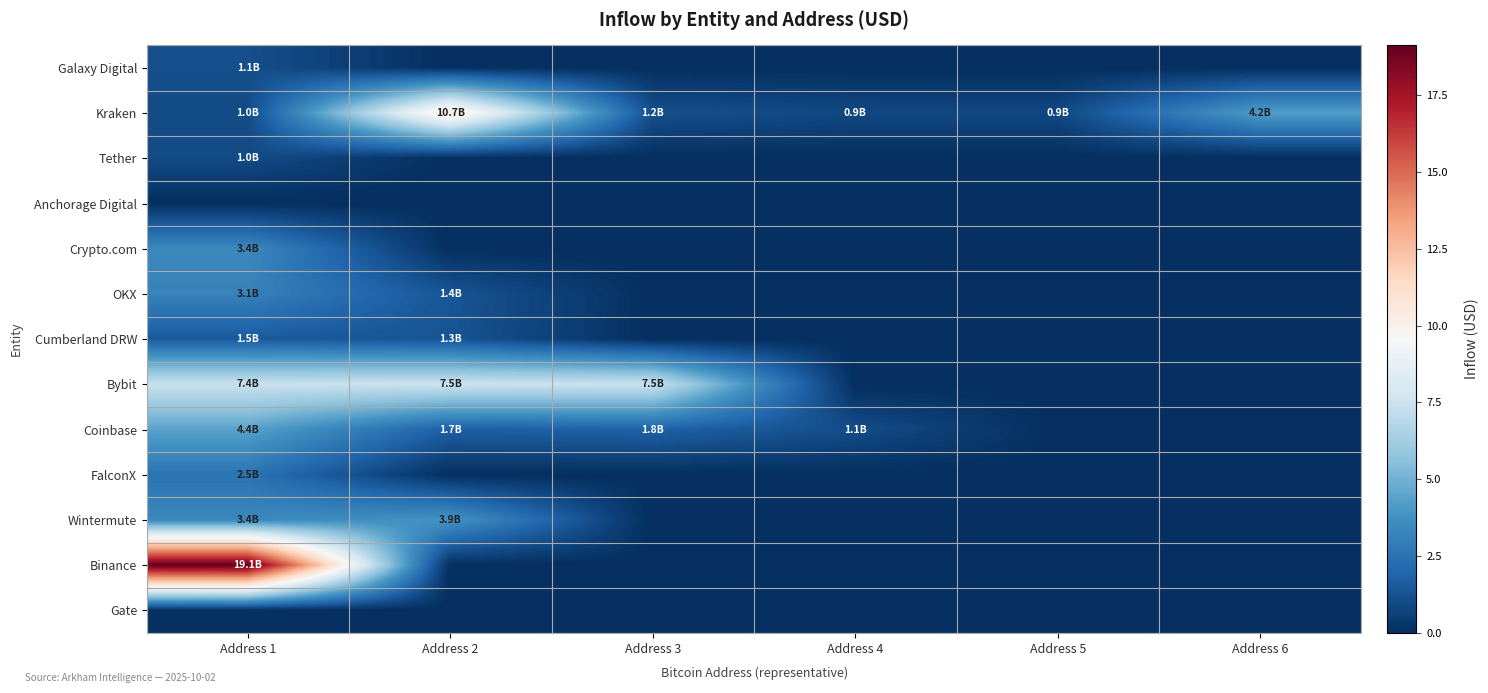

Reading left to right, transcribe all the data shown in this chart.

Galaxy Digital: Address 1=1.1	Address 2=0.0	Address 3=0.0	Address 4=0.0	Address 5=0.0	Address 6=0.0
Kraken: Address 1=1.0	Address 2=10.7	Address 3=1.2	Address 4=0.9	Address 5=0.9	Address 6=4.2
Tether: Address 1=1.0	Address 2=0.0	Address 3=0.0	Address 4=0.0	Address 5=0.0	Address 6=0.0
Anchorage Digital: Address 1=0.0	Address 2=0.0	Address 3=0.0	Address 4=0.0	Address 5=0.0	Address 6=0.0
Crypto.com: Address 1=3.4	Address 2=0.0	Address 3=0.0	Address 4=0.0	Address 5=0.0	Address 6=0.0
OKX: Address 1=3.1	Address 2=1.4	Address 3=0.0	Address 4=0.0	Address 5=0.0	Address 6=0.0
Cumberland DRW: Address 1=1.5	Address 2=1.3	Address 3=0.0	Address 4=0.0	Address 5=0.0	Address 6=0.0
Bybit: Address 1=7.4	Address 2=7.5	Address 3=7.5	Address 4=0.0	Address 5=0.0	Address 6=0.0
Coinbase: Address 1=4.4	Address 2=1.7	Address 3=1.8	Address 4=1.1	Address 5=0.0	Address 6=0.0
FalconX: Address 1=2.5	Address 2=0.0	Address 3=0.0	Address 4=0.0	Address 5=0.0	Address 6=0.0
Wintermute: Address 1=3.4	Address 2=3.9	Address 3=0.0	Address 4=0.0	Address 5=0.0	Address 6=0.0
Binance: Address 1=19.1	Address 2=0.0	Address 3=0.0	Address 4=0.0	Address 5=0.0	Address 6=0.0
Gate: Address 1=0.0	Address 2=0.0	Address 3=0.0	Address 4=0.0	Address 5=0.0	Address 6=0.0